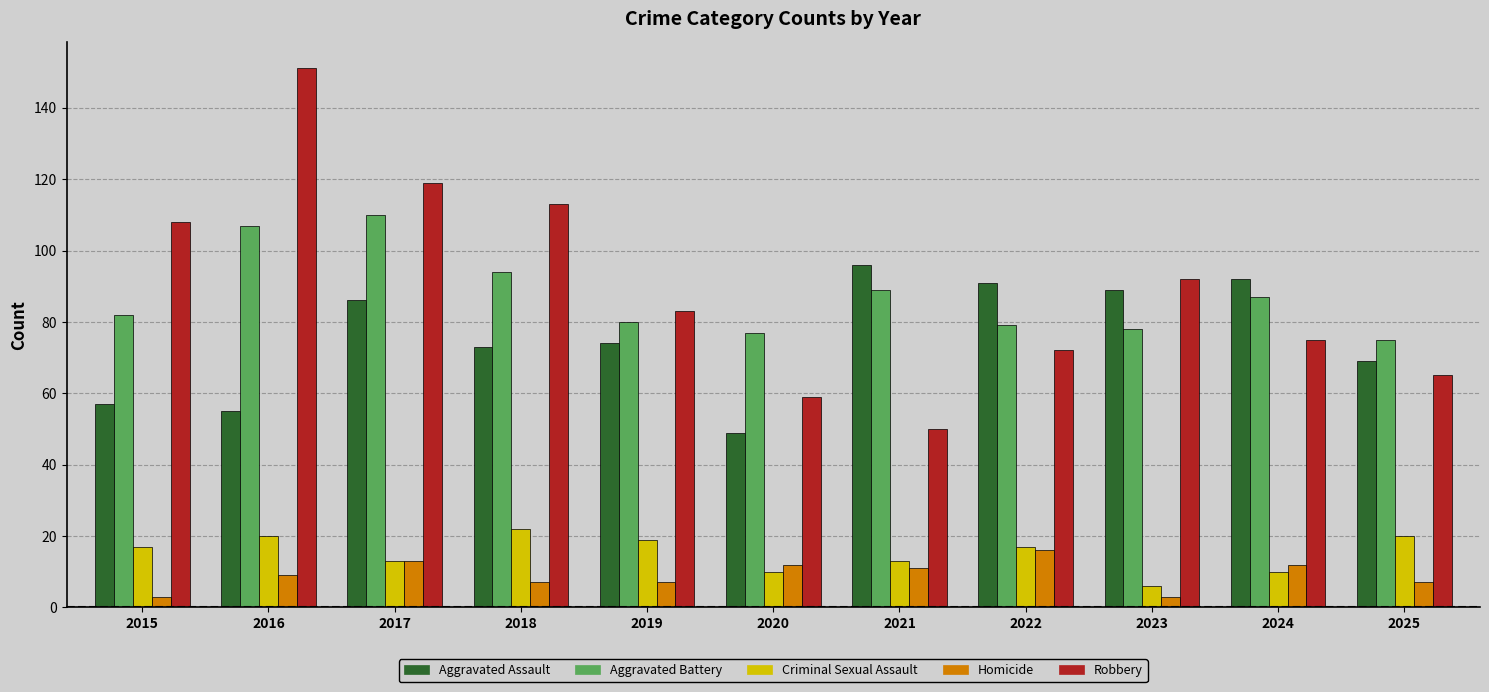

How many data points in Aggravated Assault are less than 74?

5